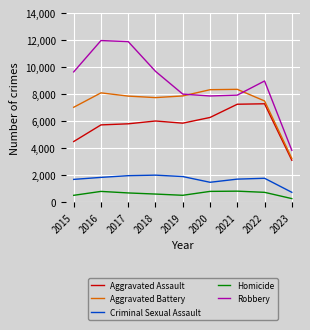

List the series in order of their peak value, highest first.

Robbery, Aggravated Battery, Aggravated Assault, Criminal Sexual Assault, Homicide